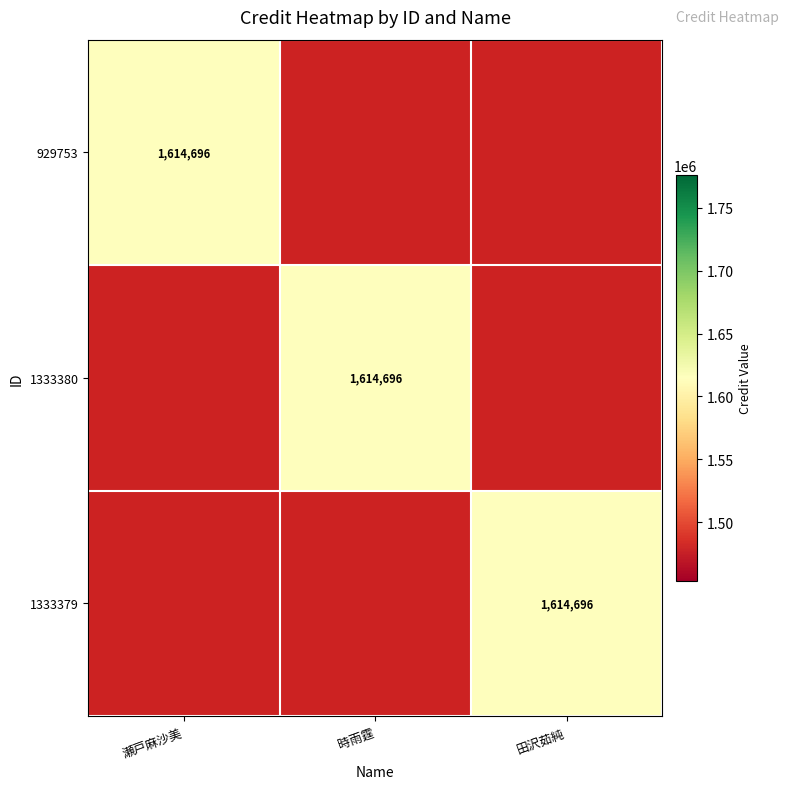

The value of 929753 at 瀬戸麻沙美 is 2252161. True or false?

False